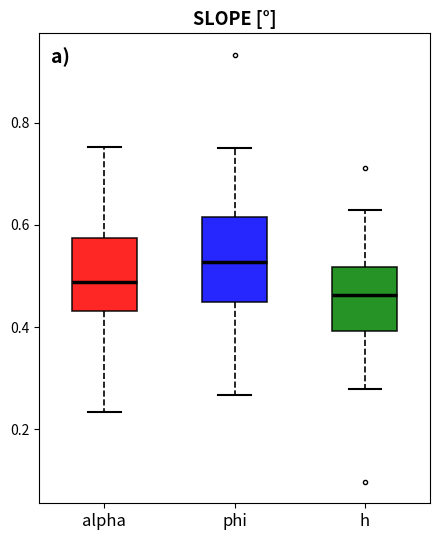

Which box has the lowest median line?

h